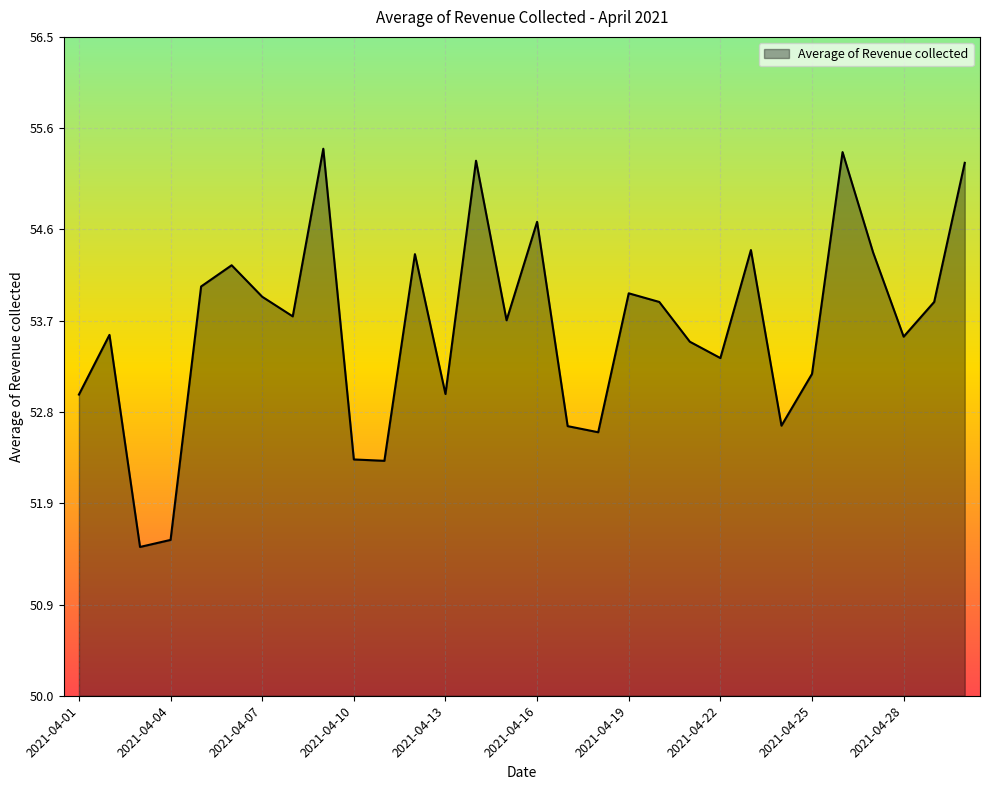

What is the smallest value displayed?

51.5